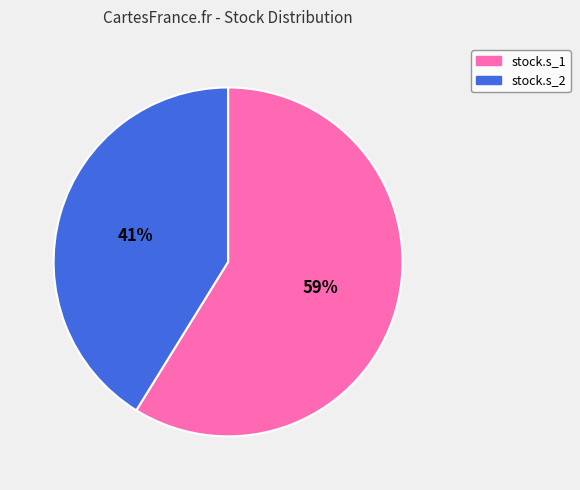

Does stock.s_1 account for over 50% of the chart?

Yes